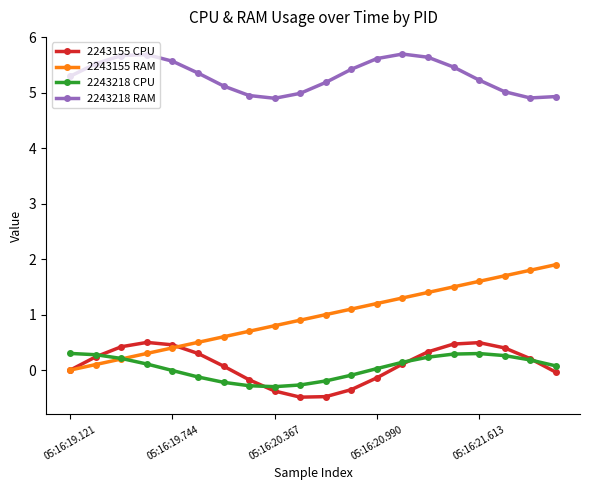

True or false: 2243155 CPU and 2243155 RAM intersect in this chart.

True